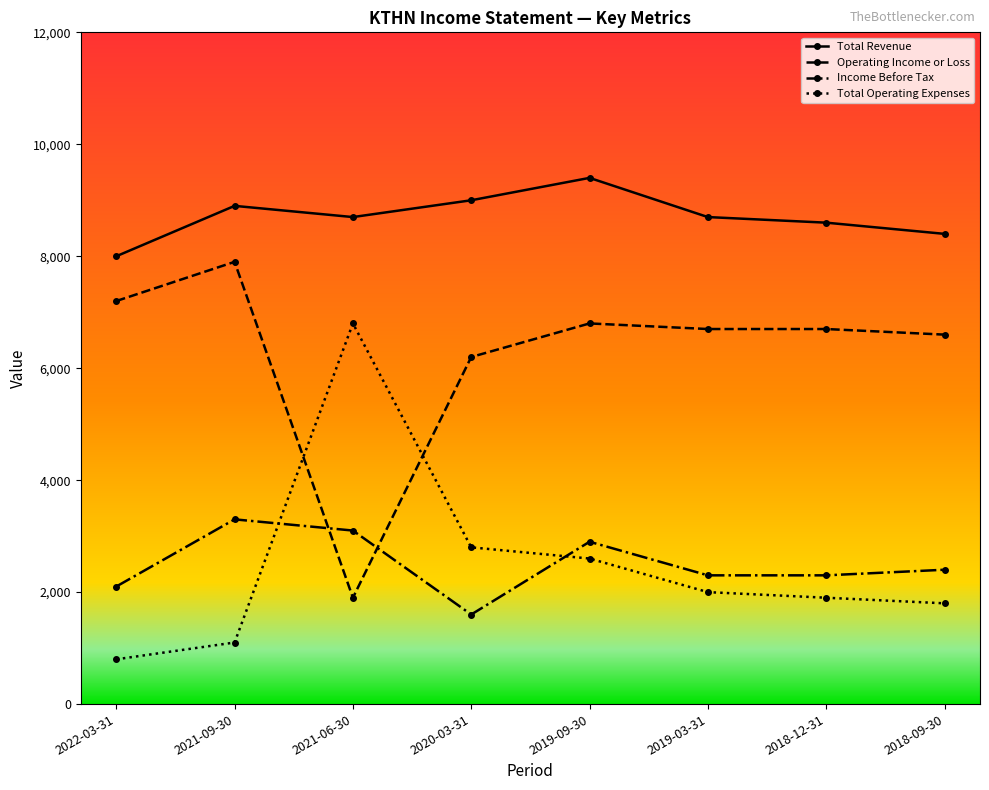

True or false: Operating Income or Loss has a value of 3748 at 2022-03-31.

False